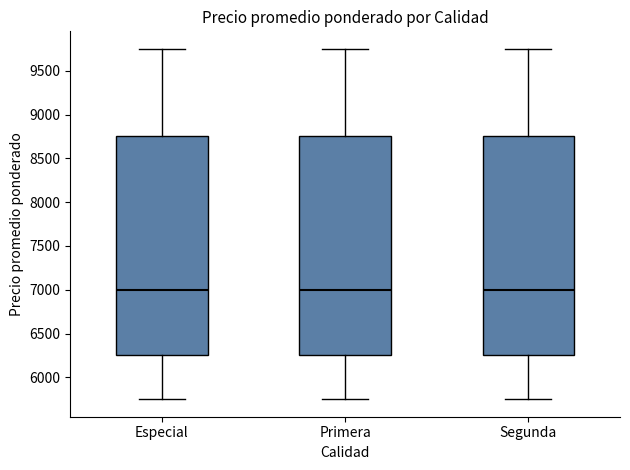

Reading left to right, read every box against the y-axis: the position of its median line, the range the box covers, and the ends of its whiskers. The values are not printed on the chart, so give them approximately, as read against the axis.

Especial: median 7000, box 6250 to 8750, whiskers 5750 to 9750
Primera: median 7000, box 6250 to 8750, whiskers 5750 to 9750
Segunda: median 7000, box 6250 to 8750, whiskers 5750 to 9750